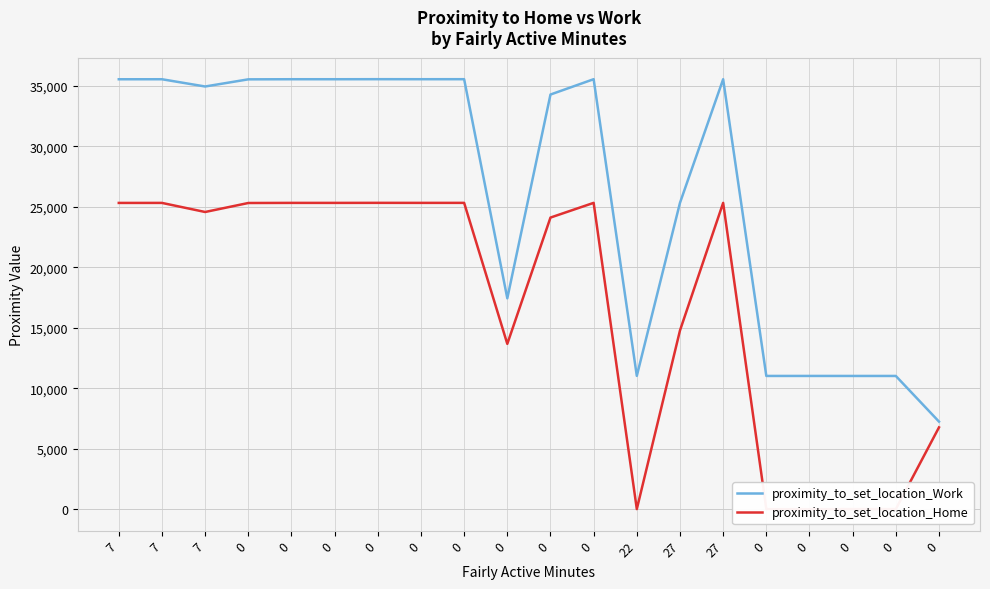

True or false: proximity_to_set_location_Home and proximity_to_set_location_Work intersect in this chart.

False